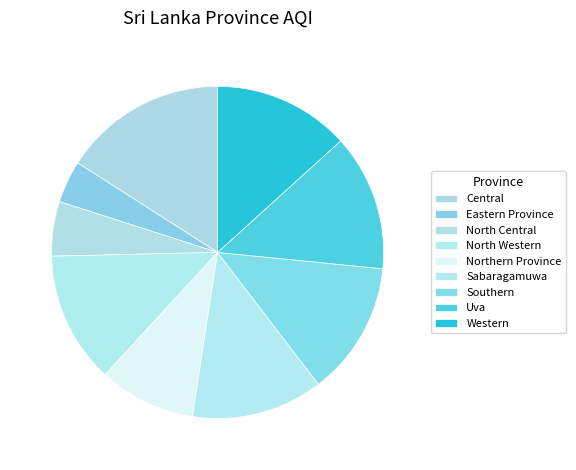

Which slice is the smallest?

Eastern Province